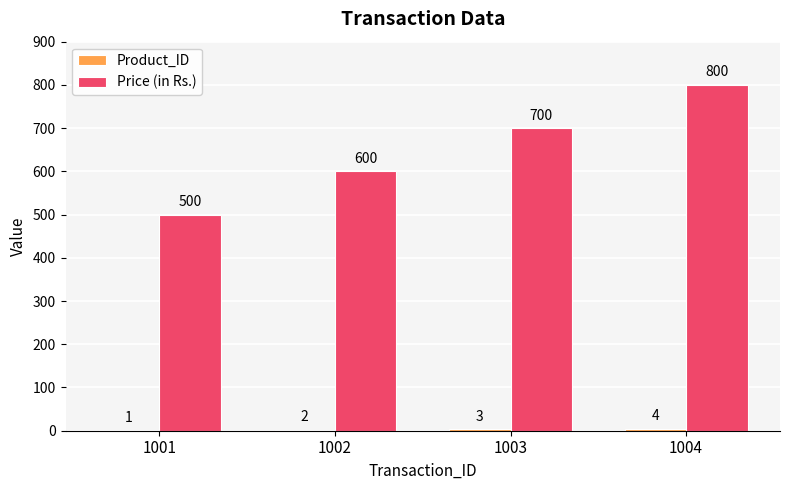

What is the sum of all Price (in Rs.) values?

2600